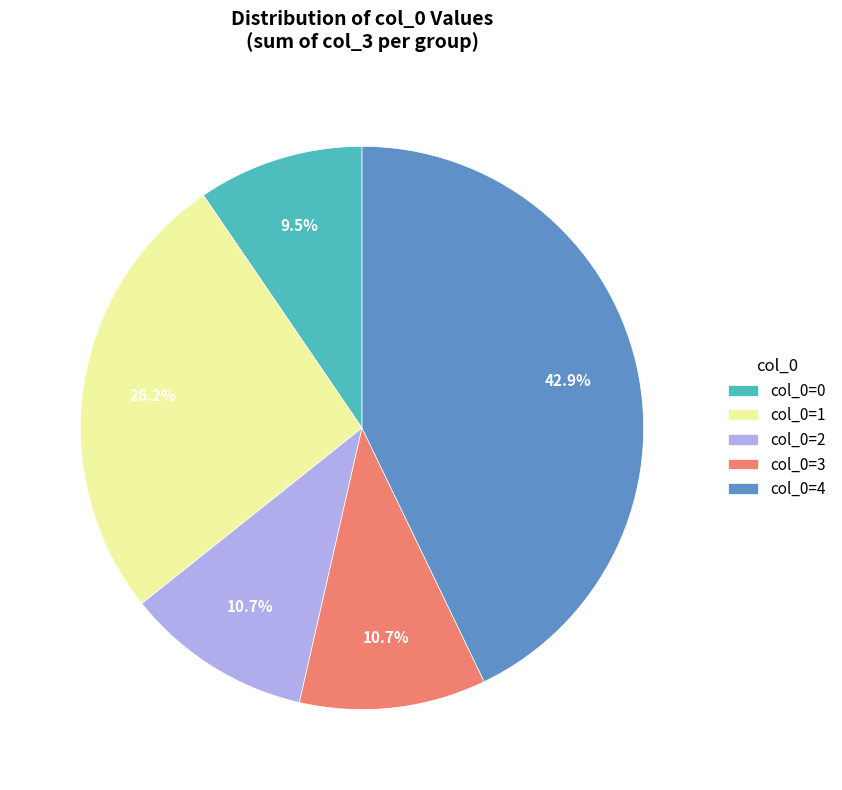

What percentage do col_0=2 and col_0=3 together represent?

21.4%